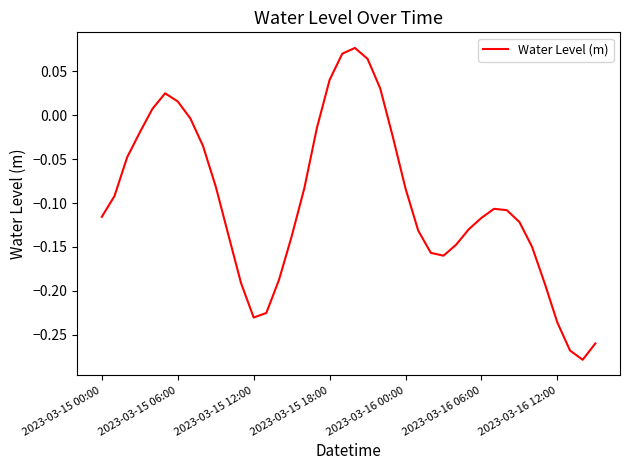

What is the difference between the maximum and minimum values?

0.4